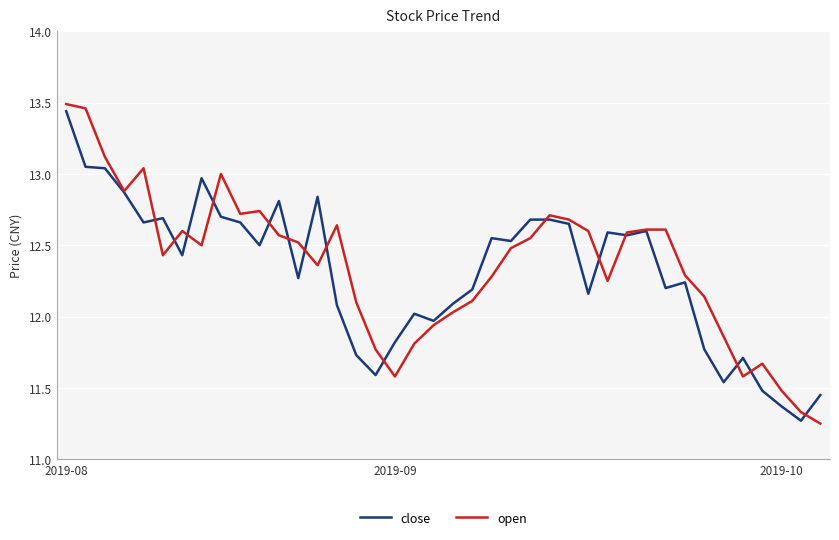

Which series has the widest spread of values?

open